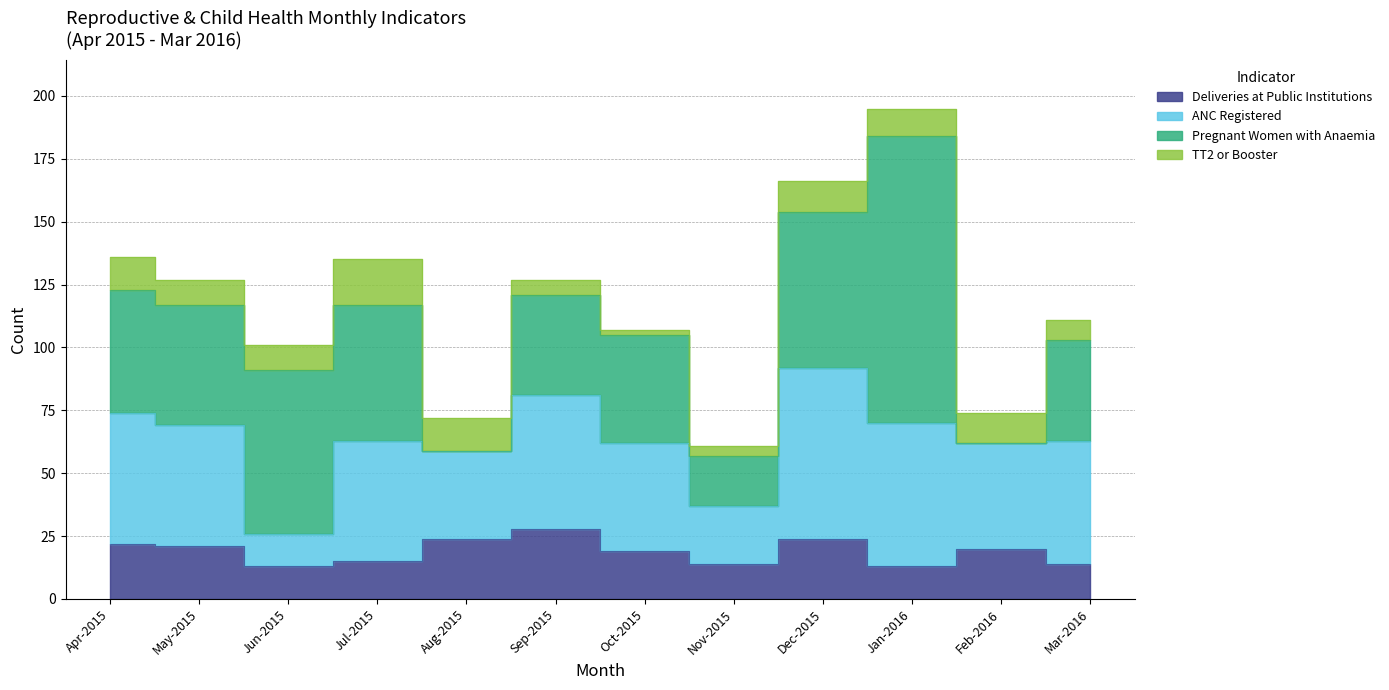

What is the label of the 1st point from the right?

Mar-2016